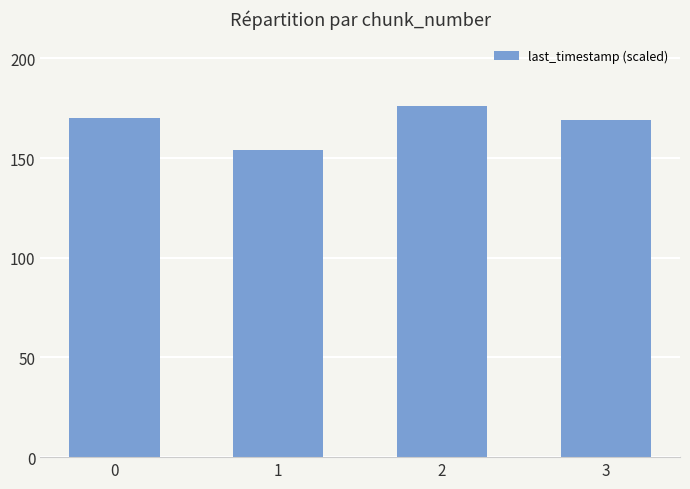

Between 1 and 2, which is larger?

2